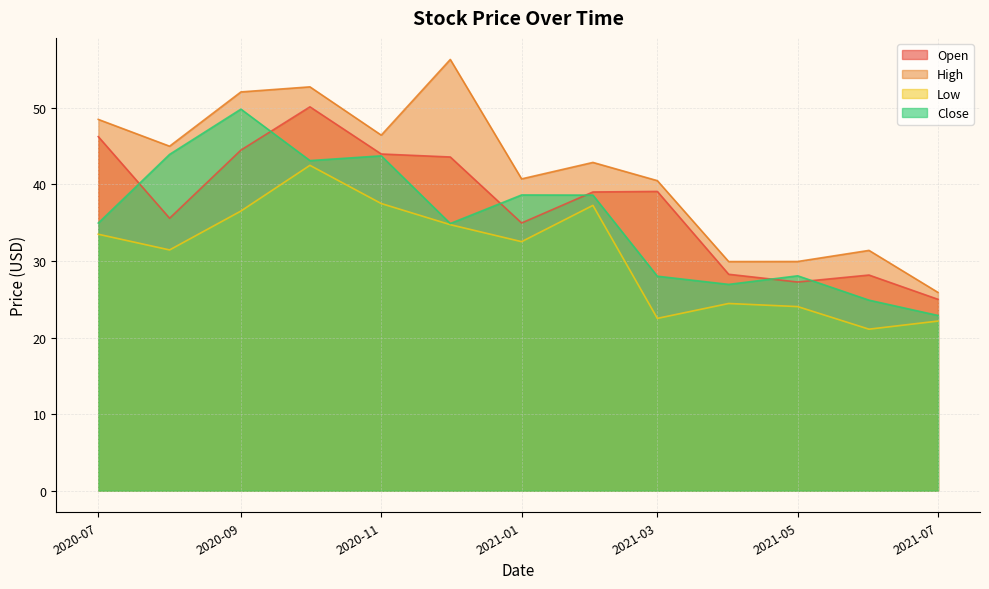

How many lines are shown in the chart?

4